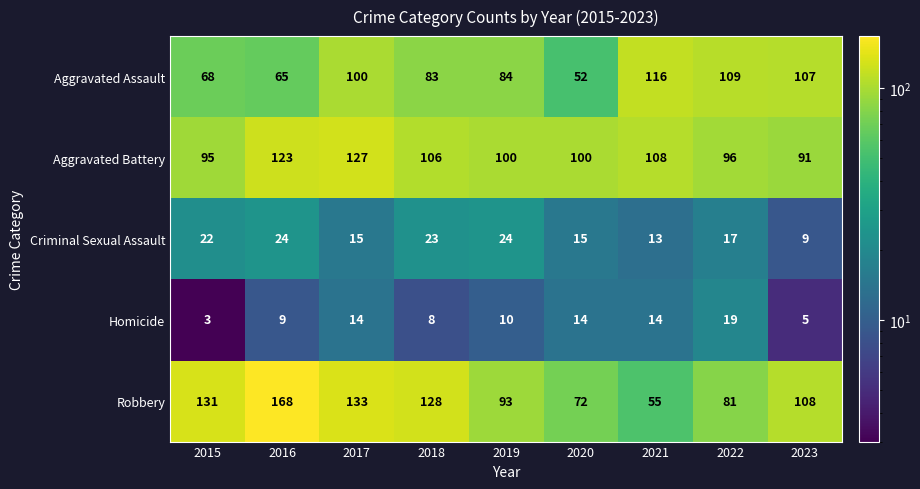

What is the smallest value displayed?

3